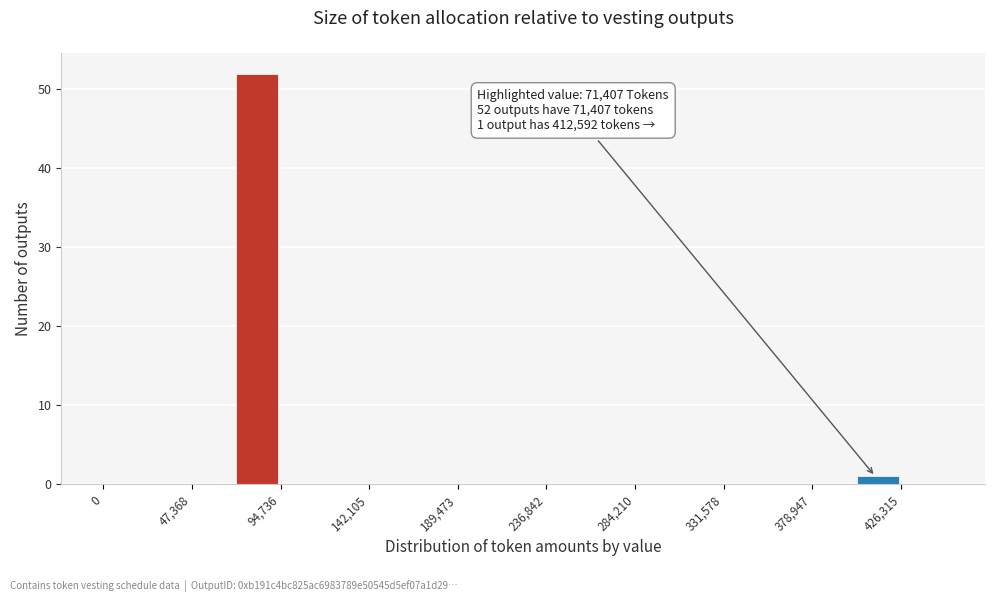

Which range on the x-axis has the tallest bar?

70000 to 95000